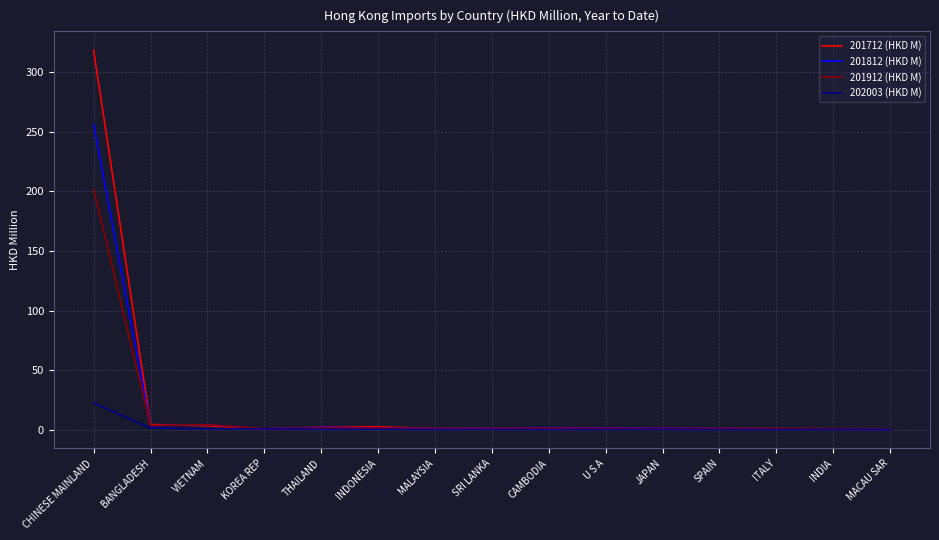

At which category is the sum across all series the highest?

CHINESE MAINLAND